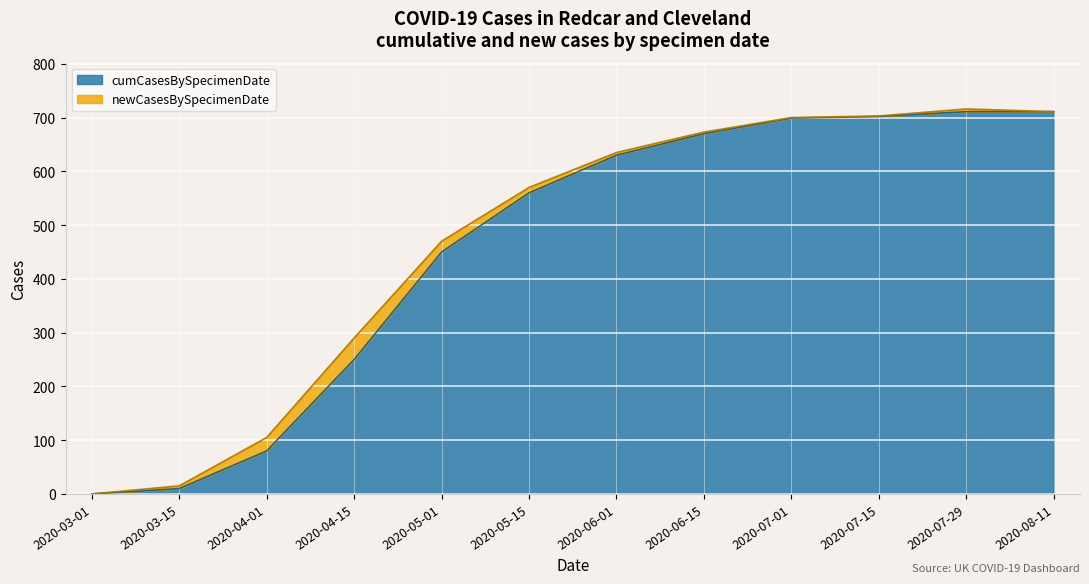

Does the chart display data point markers on the line(s)?

No